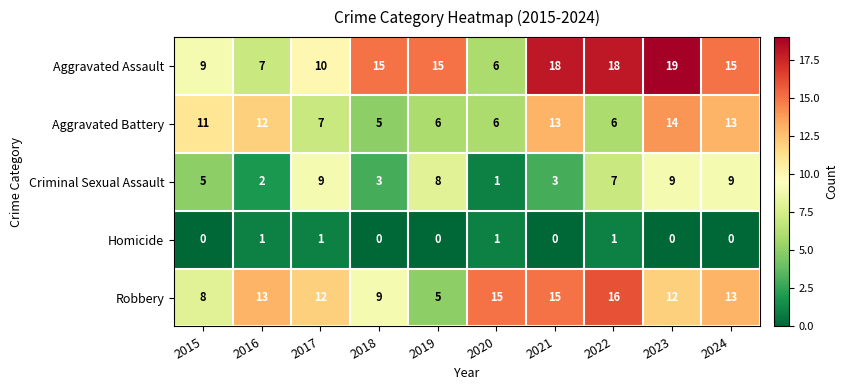

Is it true that Homicide equals 0 at 2016?

False